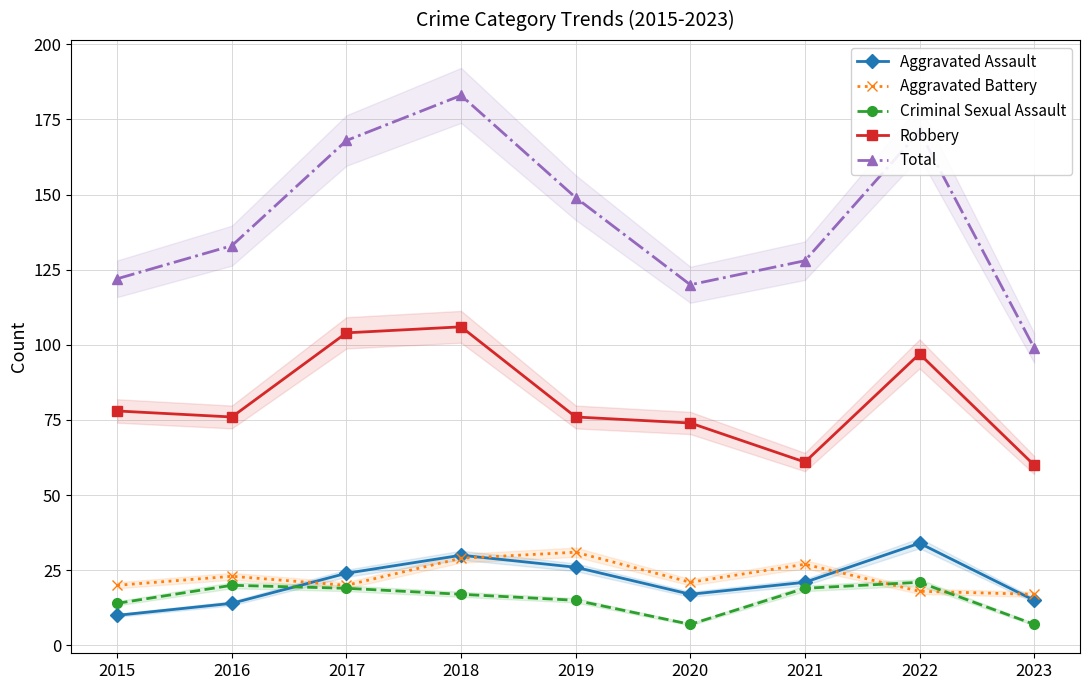

What is the difference between the second highest and second lowest values in the Criminal Sexual Assault series?

13